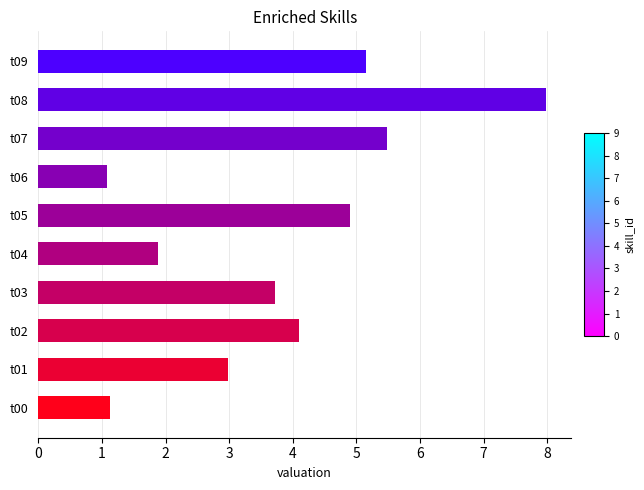

What is the change in value from t08 to t09?

-2.8